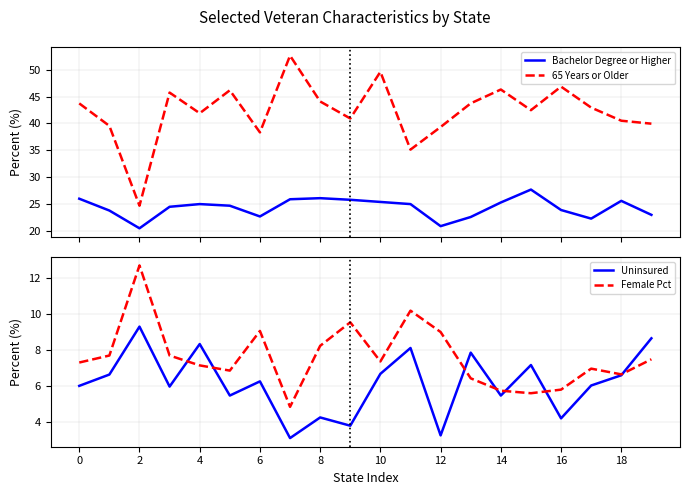

Which series has the widest spread of values?

65 Years or Older